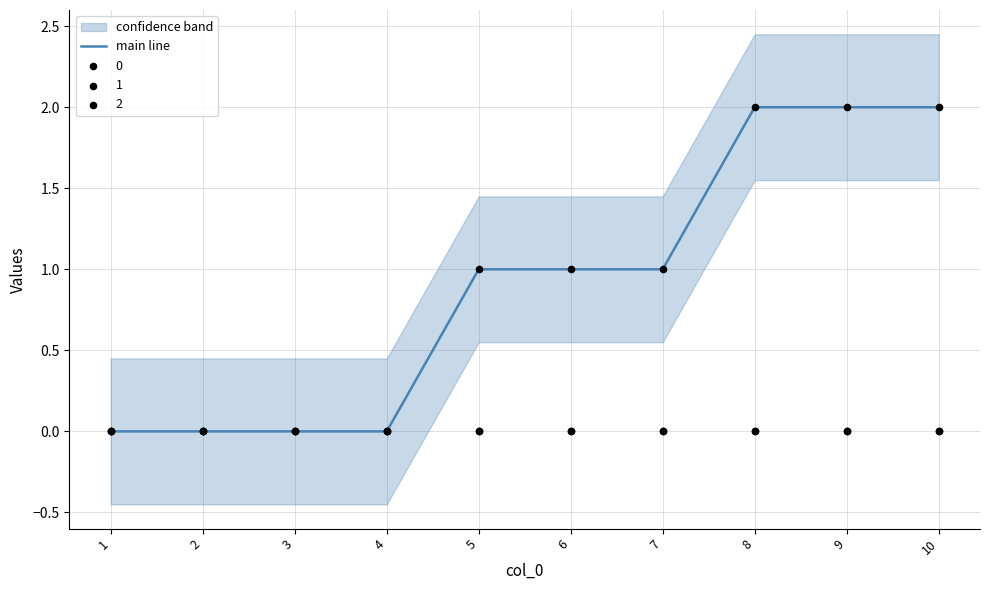

What is the change in value from 3 to 6?

+1